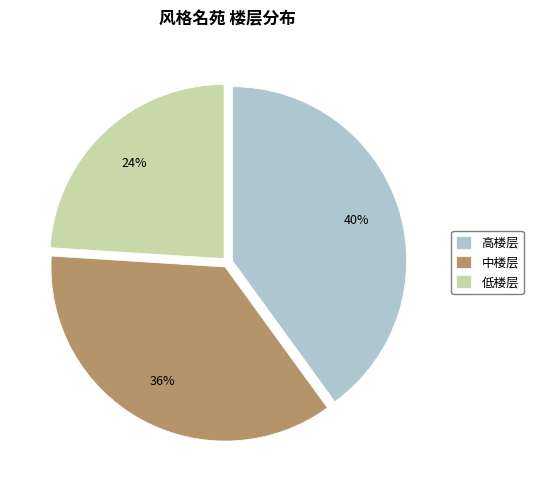

What percentage is the 高楼层 slice, to the nearest percent?

40%